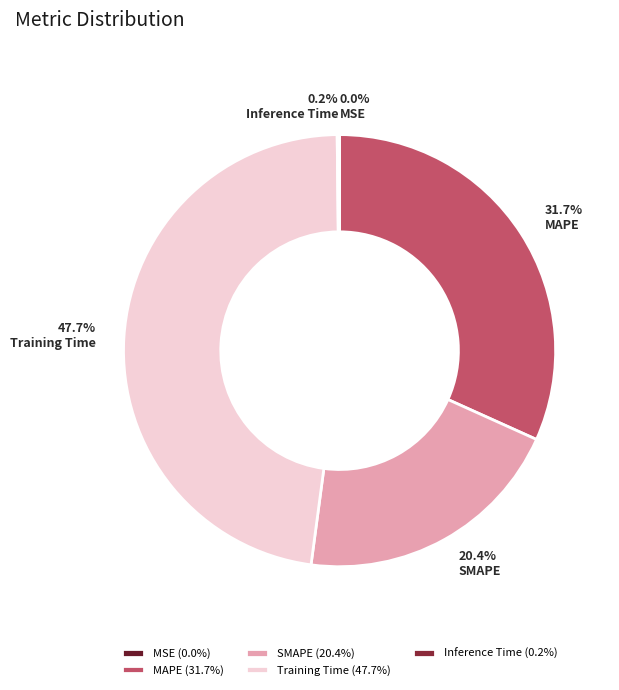

To the nearest percent, what is the difference between the largest and smallest slice percentages?

48%